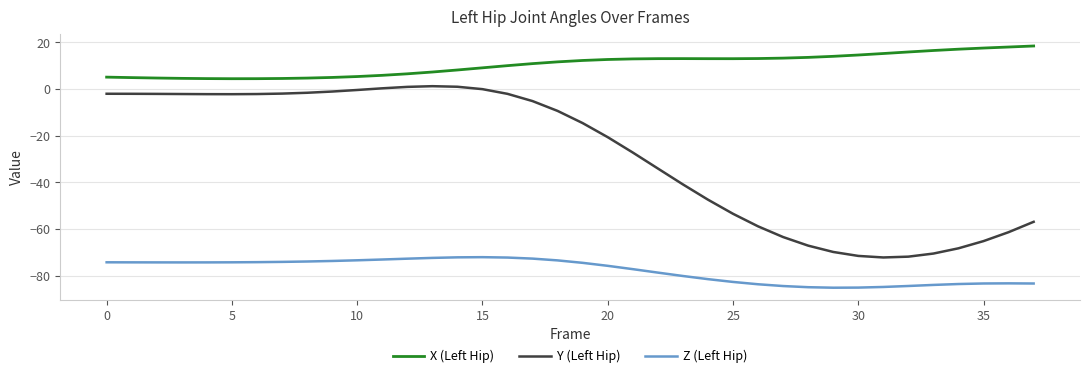

What is the minimum value shown in the chart?

-85.1